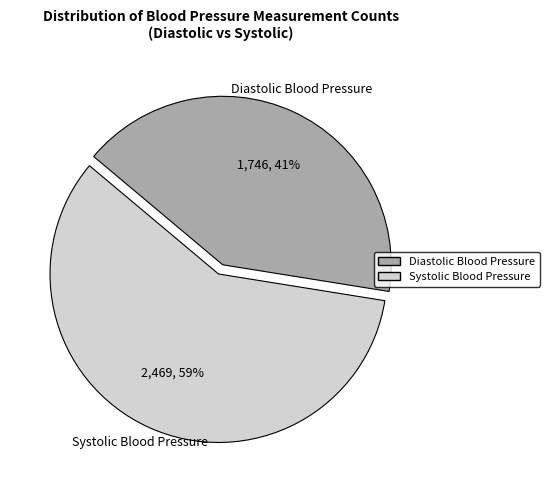

To the nearest percent, what portion does Systolic Blood Pressure represent?

59%